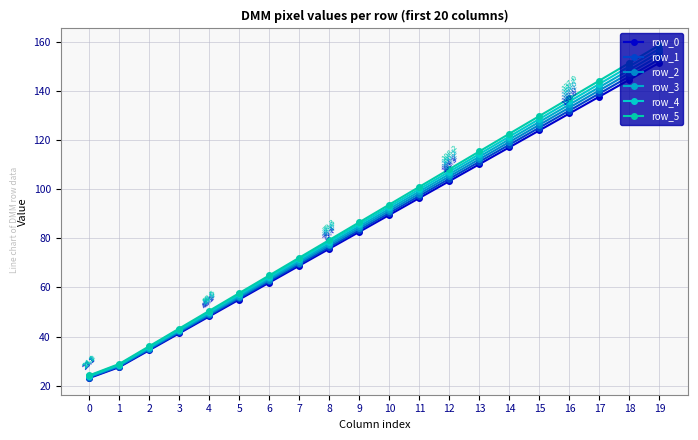

Reading right to left, extract all data points from this chart.

row_0: 19=151.5	18=144.6	17=137.7	16=130.8	15=123.9	14=117.0	13=110.2	12=103.3	11=96.4	10=89.5	9=82.6	8=75.7	7=68.8	6=62.0	5=55.1	4=48.2	3=41.3	2=34.4	1=27.5	0=23.1
row_1: 19=152.9	18=145.9	17=139.0	16=132.0	15=125.1	14=118.1	13=111.2	12=104.2	11=97.3	10=90.3	9=83.4	8=76.4	7=69.5	6=62.5	5=55.6	4=48.6	3=41.7	2=34.7	1=27.8	0=23.3
row_2: 19=154.3	18=147.2	17=140.2	16=133.2	15=126.2	14=119.2	13=112.2	12=105.2	11=98.2	10=91.2	9=84.1	8=77.1	7=70.1	6=63.1	5=56.1	4=49.1	3=42.1	2=35.1	1=28.0	0=23.5
row_3: 19=155.7	18=148.6	17=141.5	16=134.5	15=127.4	14=120.3	13=113.2	12=106.2	11=99.1	10=92.0	9=84.9	8=77.8	7=70.8	6=63.7	5=56.6	4=49.5	3=42.5	2=35.4	1=28.3	0=23.7
row_4: 19=157.1	18=150.0	17=142.9	16=135.7	15=128.6	14=121.4	13=114.3	12=107.1	11=100.0	10=92.9	9=85.7	8=78.6	7=71.4	6=64.3	5=57.1	4=50.0	3=42.9	2=35.7	1=28.6	0=24.0
row_5: 19=158.6	18=151.4	17=144.2	16=137.0	15=129.8	14=122.6	13=115.4	12=108.2	11=100.9	10=93.7	9=86.5	8=79.3	7=72.1	6=64.9	5=57.7	4=50.5	3=43.3	2=36.1	1=28.8	0=24.2